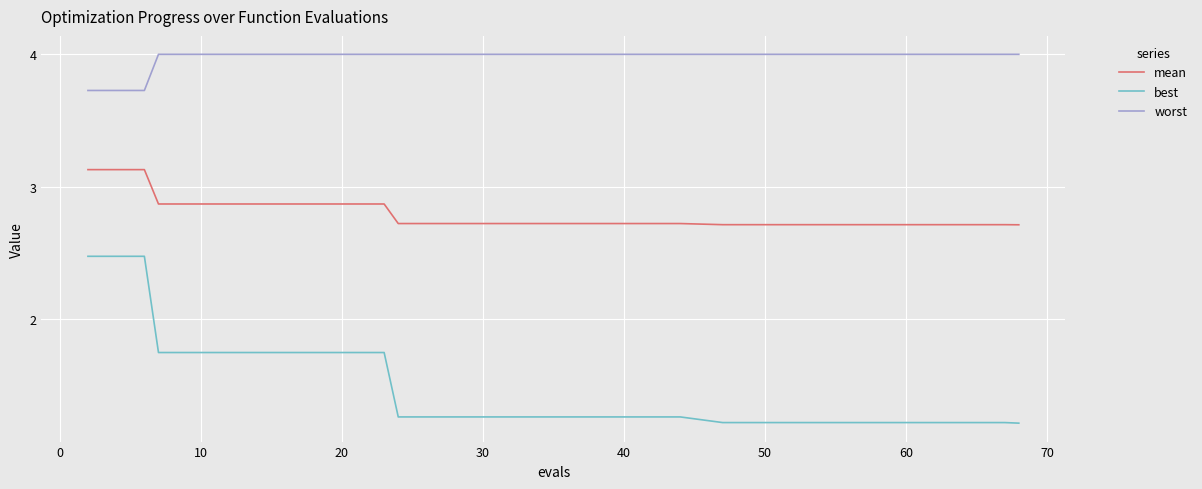

Which series has the largest range (max minus min)?

best